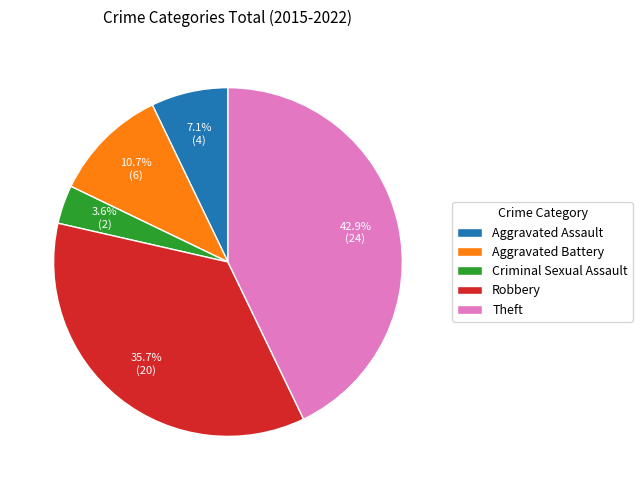

The Aggravated Assault slice represents 7% of the pie. True or false?

True